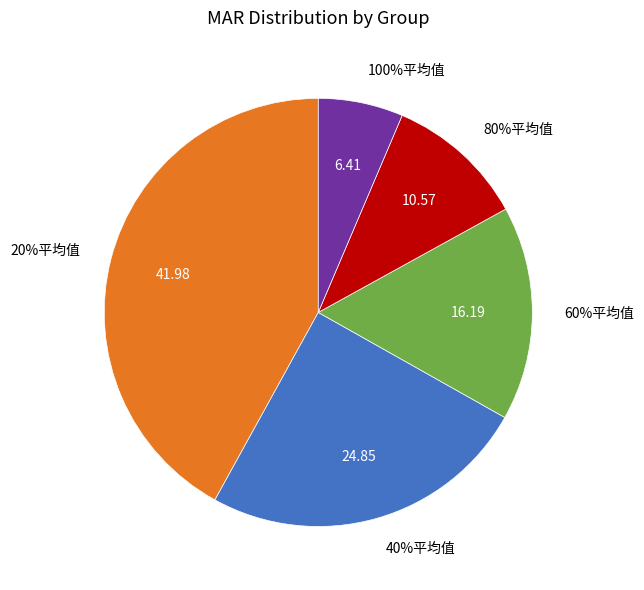

How much of the chart is everything except 60%平均值?

83.8%